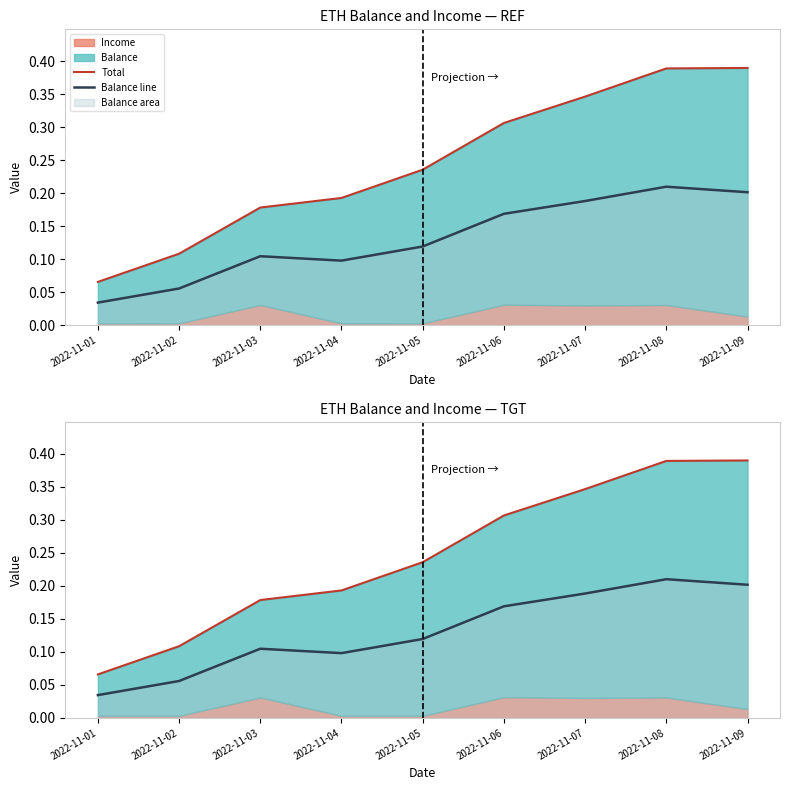

Between 2022-11-08 and 2022-11-01, which is larger?

2022-11-08